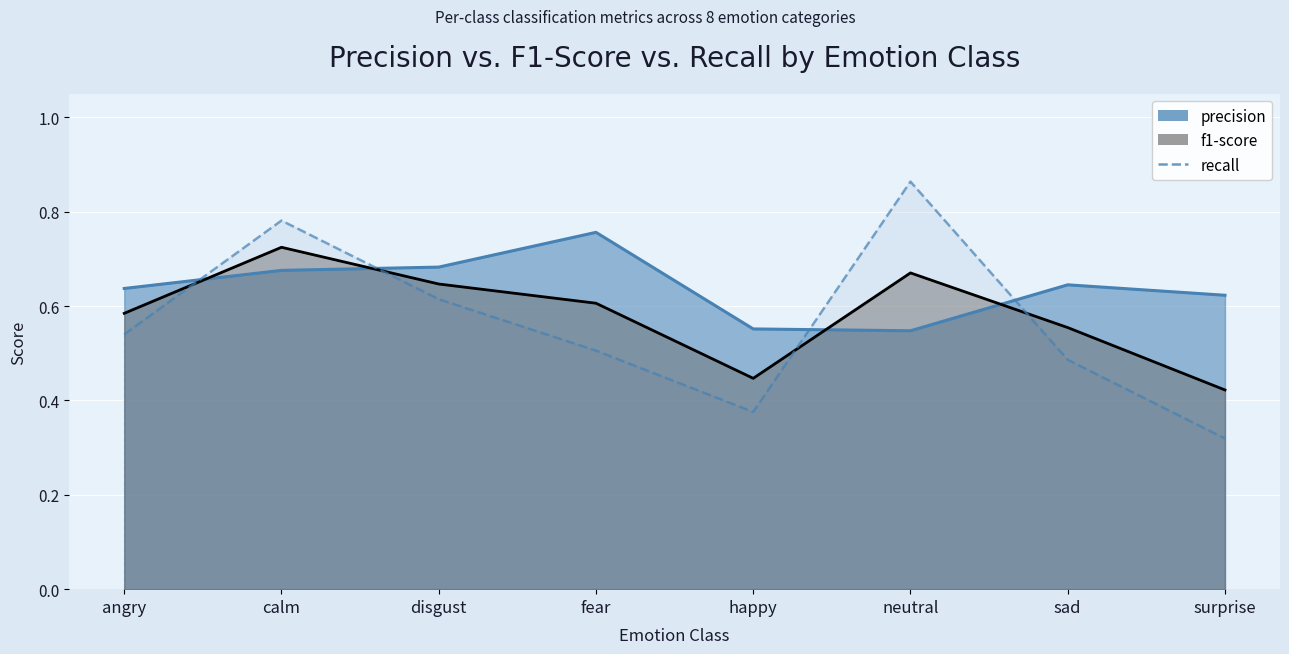

What is the total value across all series at angry?

1.8